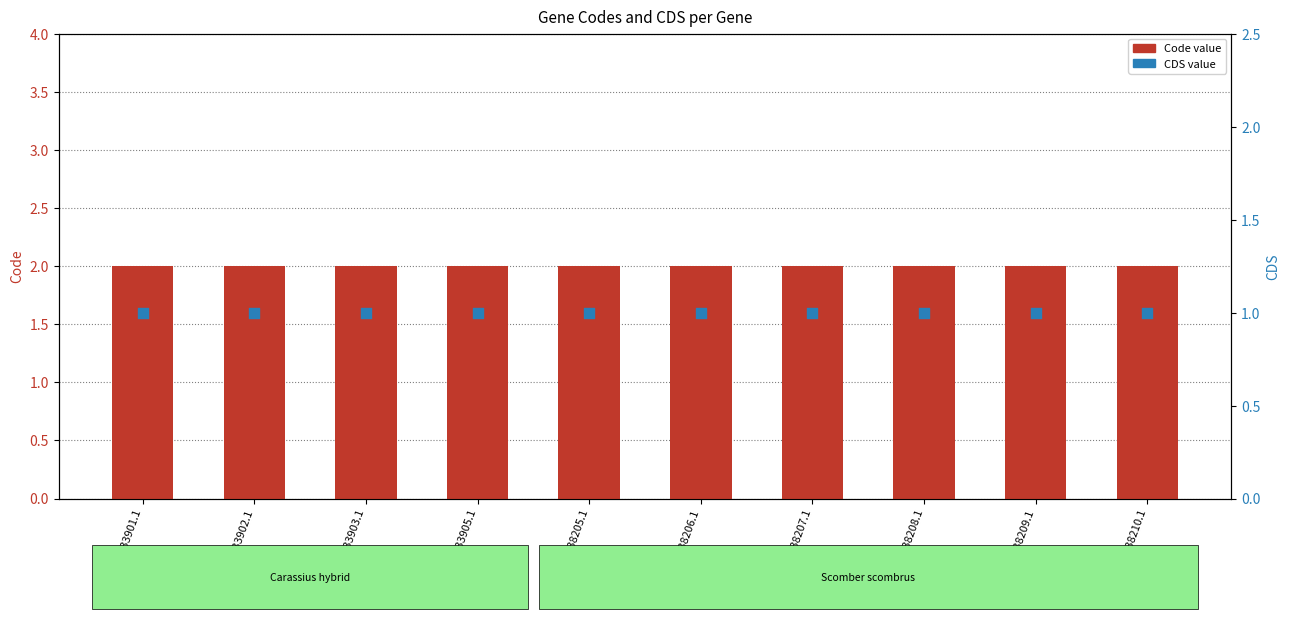

Is the value of CDS at YP_138210.1 greater than the value of Code at YP_138207.1?

No